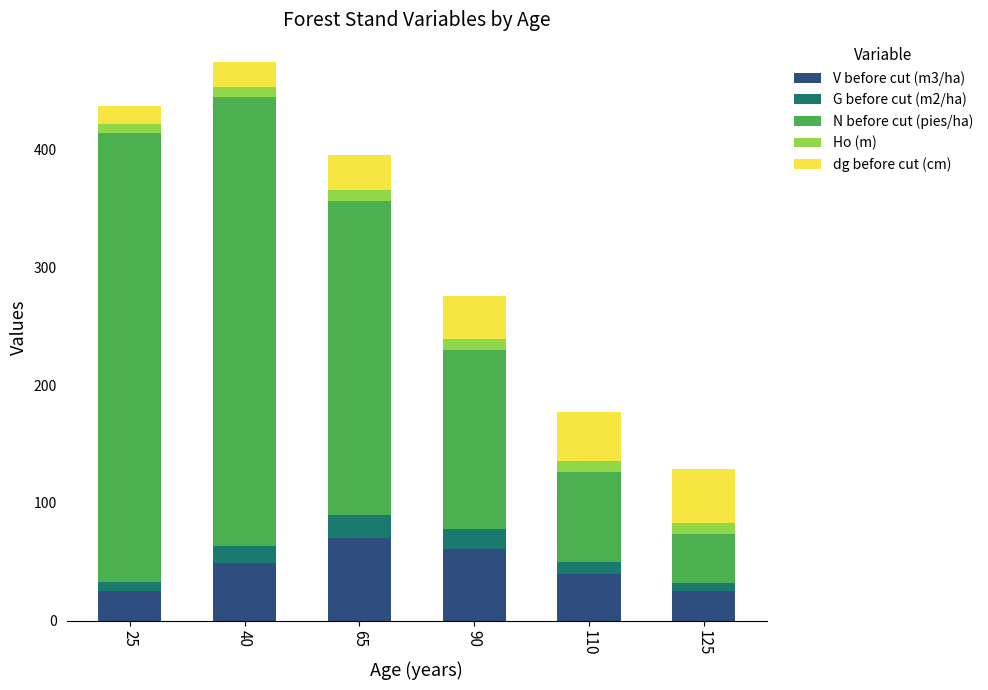

What is the average value of the V before cut (m3/ha) series?

45.1